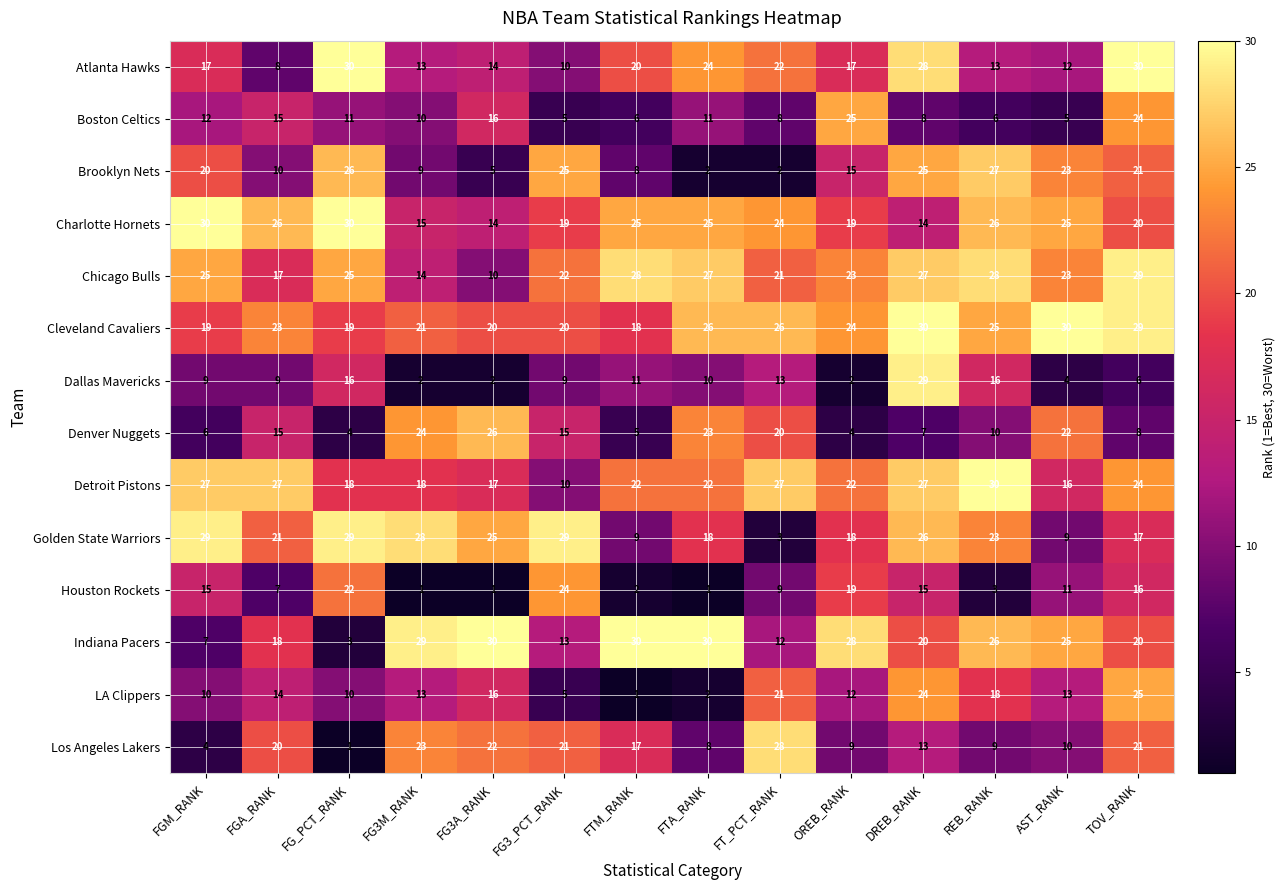

At which label is Boston Celtics closest to 15?

FGA_RANK